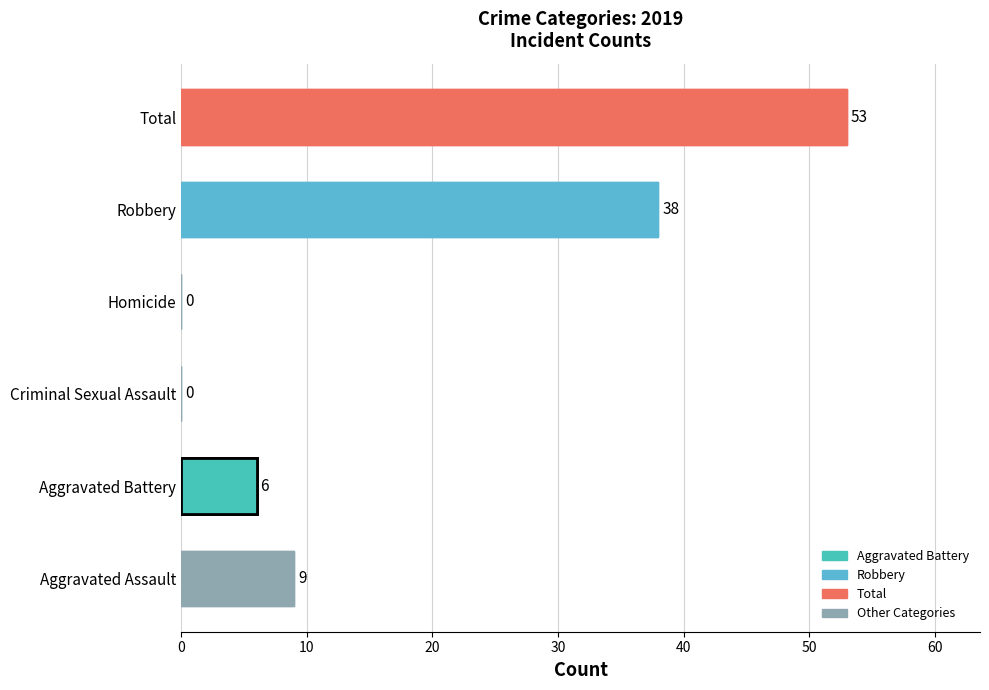

Are the bars horizontal?

Yes